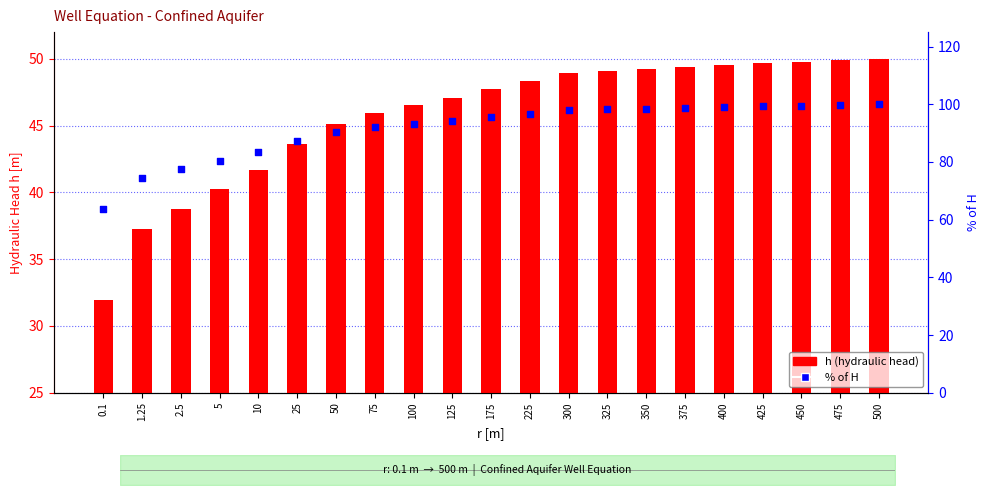

Which series has the largest total across all categories?

% of H